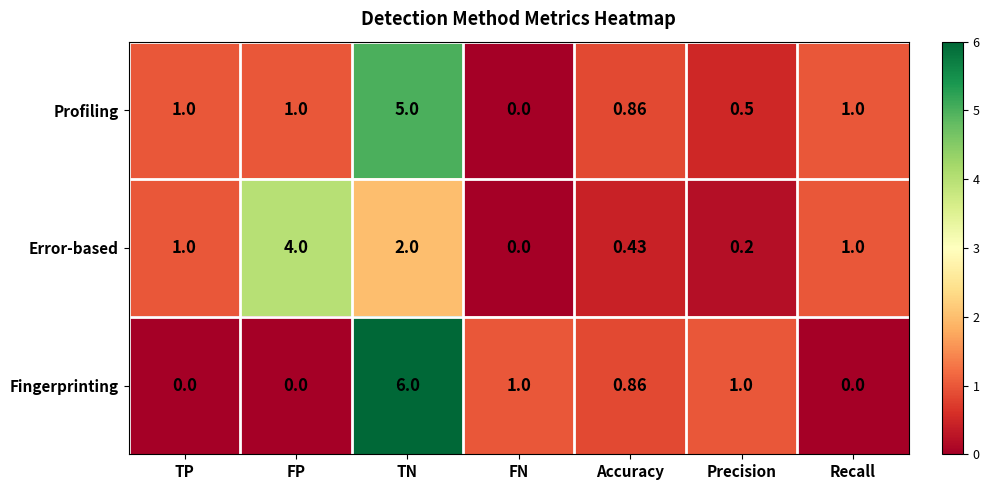

Which series has the largest total across all categories?

Profiling